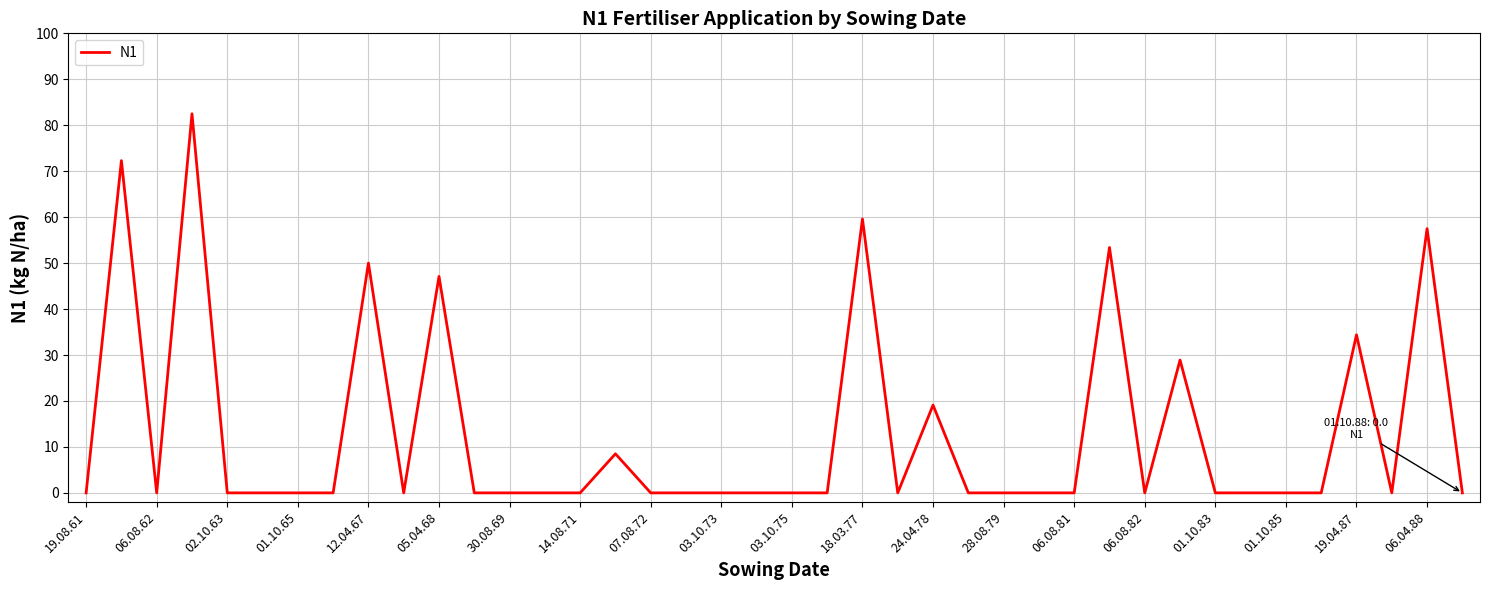

What is the greatest value displayed?

82.5